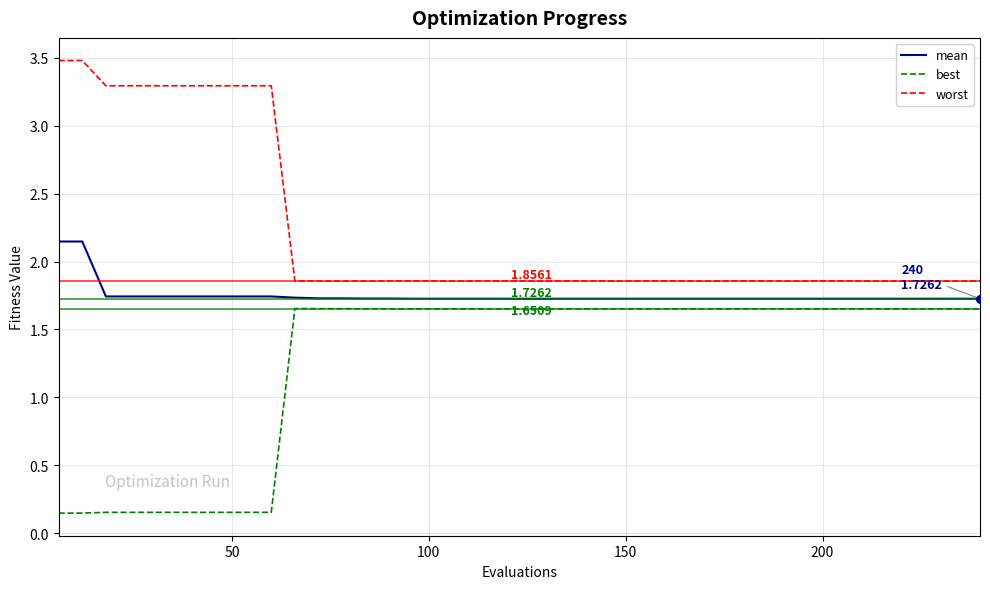

Which series has the largest total across all categories?

worst